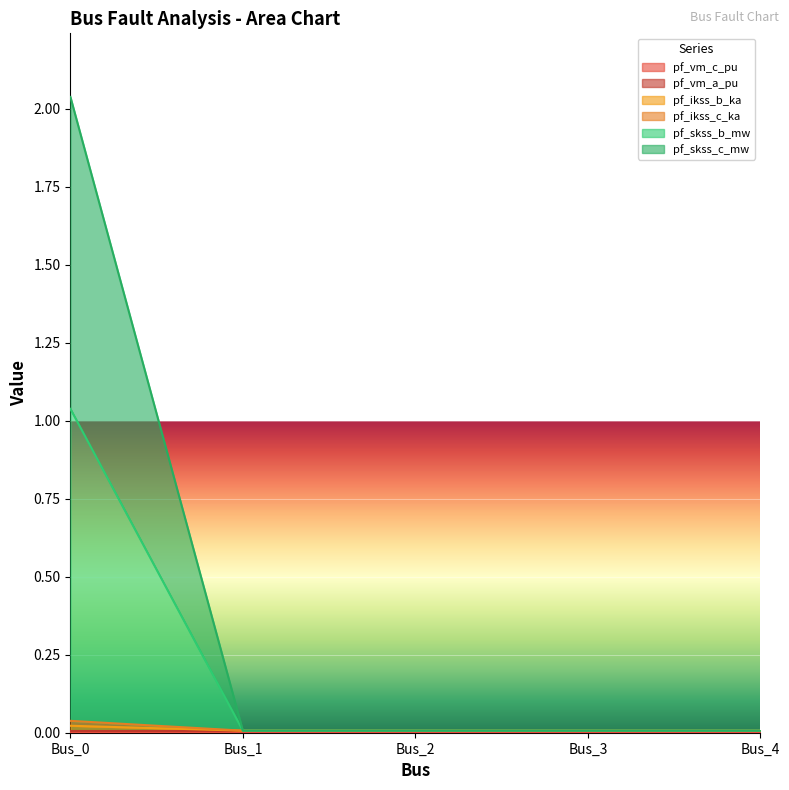

True or false: pf_skss_b_mw and pf_skss_c_mw cross at least once.

False